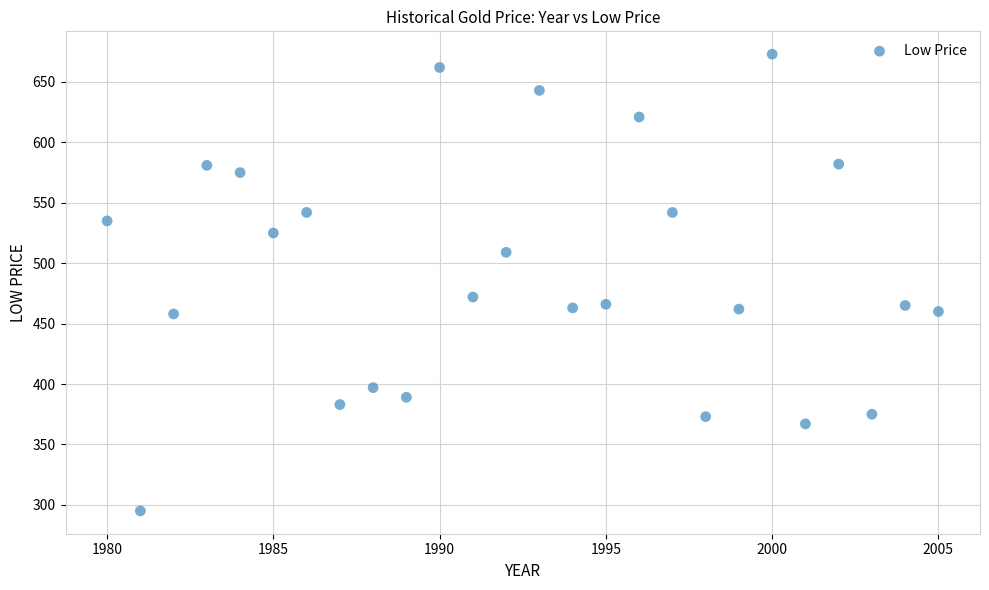

What Y value in the scatter plot is closest to 484?

472